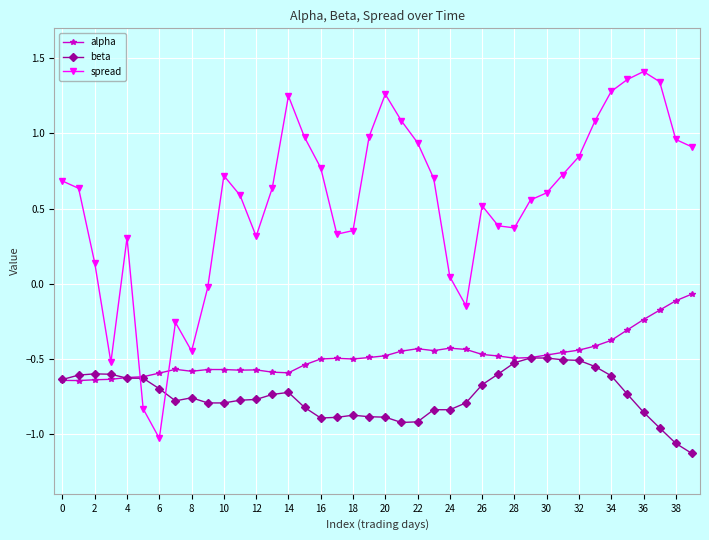

Which series has the largest range (max minus min)?

spread